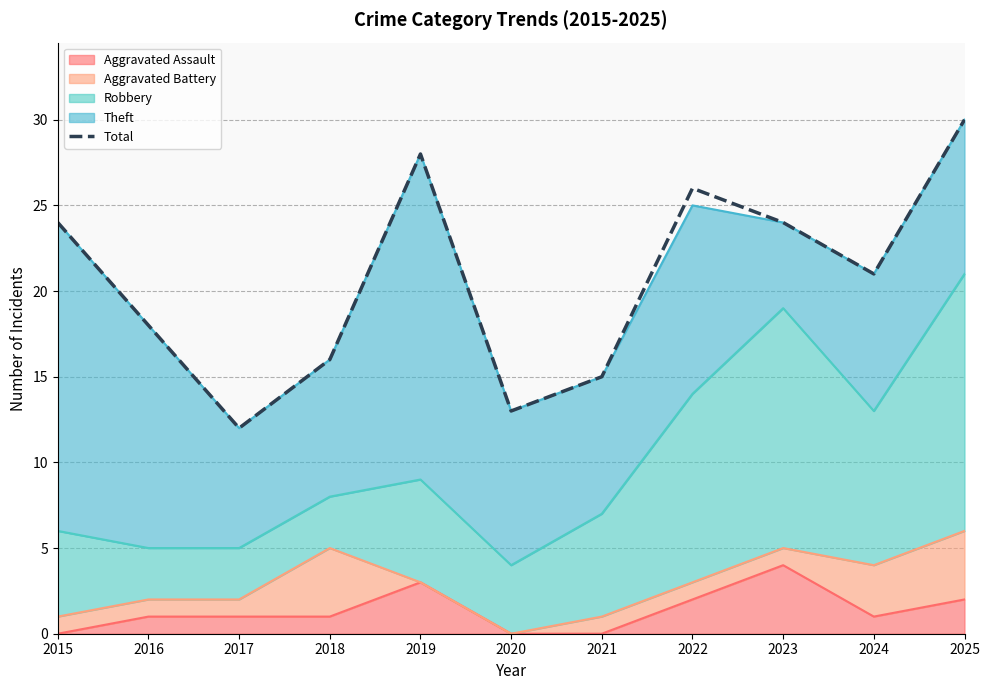

Read the value at 2022.

26